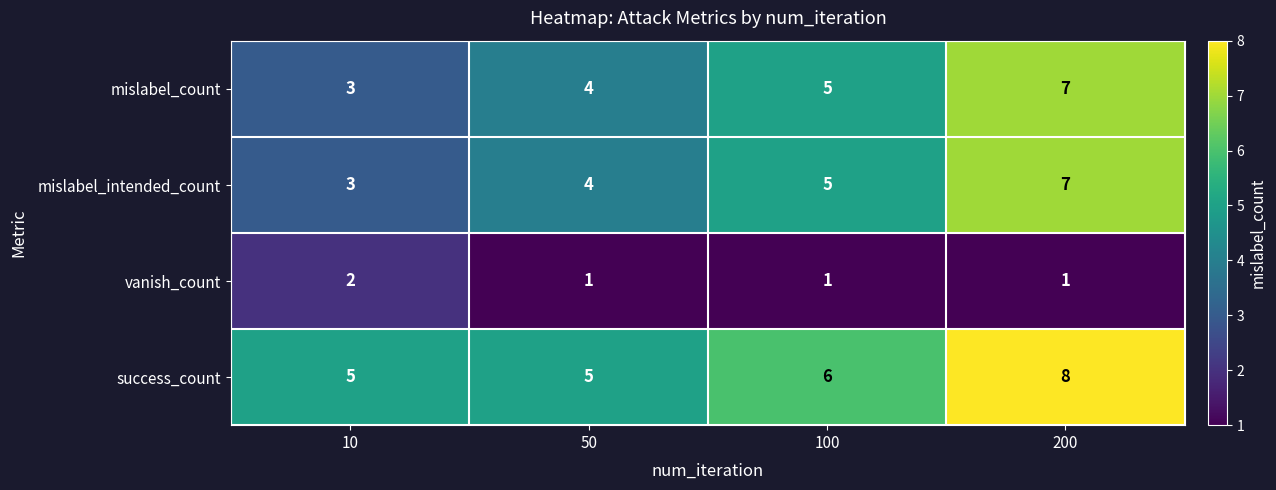

What is the approximate value of mislabel_intended_count at 200?

7